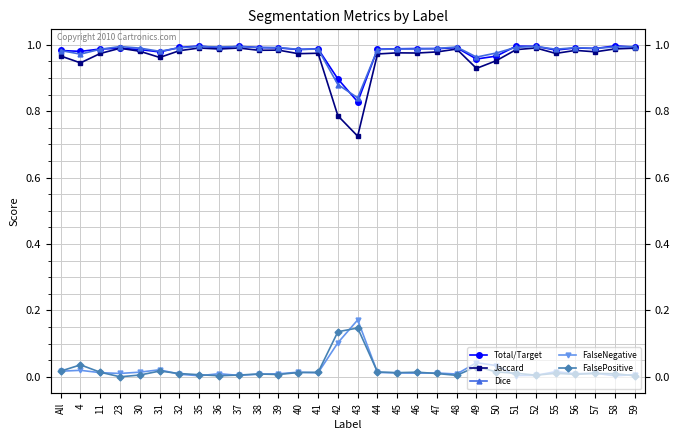

Reading left to right, list all the values displayed in this chart.

Total/Target: All=1.0	4=1.0	11=1.0	23=1.0	30=1.0	31=1.0	32=1.0	35=1.0	36=1.0	37=1.0	38=1.0	39=1.0	40=1.0	41=1.0	42=0.9	43=0.8	44=1.0	45=1.0	46=1.0	47=1.0	48=1.0	49=1.0	50=1.0	51=1.0	52=1.0	55=1.0	56=1.0	57=1.0	58=1.0	59=1.0
Jaccard: All=1.0	4=0.9	11=1.0	23=1.0	30=1.0	31=1.0	32=1.0	35=1.0	36=1.0	37=1.0	38=1.0	39=1.0	40=1.0	41=1.0	42=0.8	43=0.7	44=1.0	45=1.0	46=1.0	47=1.0	48=1.0	49=0.9	50=1.0	51=1.0	52=1.0	55=1.0	56=1.0	57=1.0	58=1.0	59=1.0
Dice: All=1.0	4=1.0	11=1.0	23=1.0	30=1.0	31=1.0	32=1.0	35=1.0	36=1.0	37=1.0	38=1.0	39=1.0	40=1.0	41=1.0	42=0.9	43=0.8	44=1.0	45=1.0	46=1.0	47=1.0	48=1.0	49=1.0	50=1.0	51=1.0	52=1.0	55=1.0	56=1.0	57=1.0	58=1.0	59=1.0
FalseNegative: All=0.0	4=0.0	11=0.0	23=0.0	30=0.0	31=0.0	32=0.0	35=0.0	36=0.0	37=0.0	38=0.0	39=0.0	40=0.0	41=0.0	42=0.1	43=0.2	44=0.0	45=0.0	46=0.0	47=0.0	48=0.0	49=0.0	50=0.0	51=0.0	52=0.0	55=0.0	56=0.0	57=0.0	58=0.0	59=0.0
FalsePositive: All=0.0	4=0.0	11=0.0	23=0.0	30=0.0	31=0.0	32=0.0	35=0.0	36=0.0	37=0.0	38=0.0	39=0.0	40=0.0	41=0.0	42=0.1	43=0.1	44=0.0	45=0.0	46=0.0	47=0.0	48=0.0	49=0.0	50=0.0	51=0.0	52=0.0	55=0.0	56=0.0	57=0.0	58=0.0	59=0.0